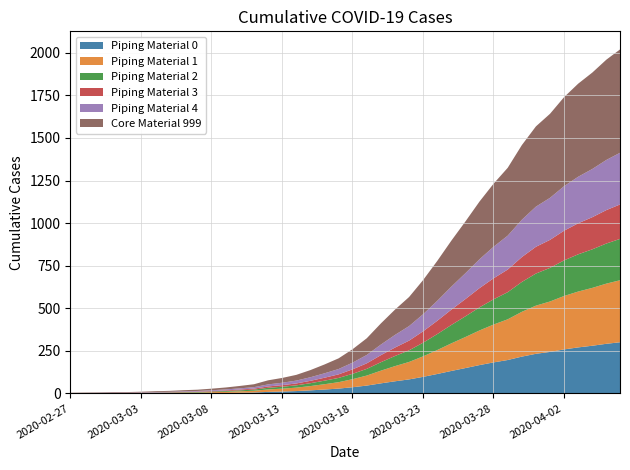

Which category has the highest value across all series?

2020-04-06